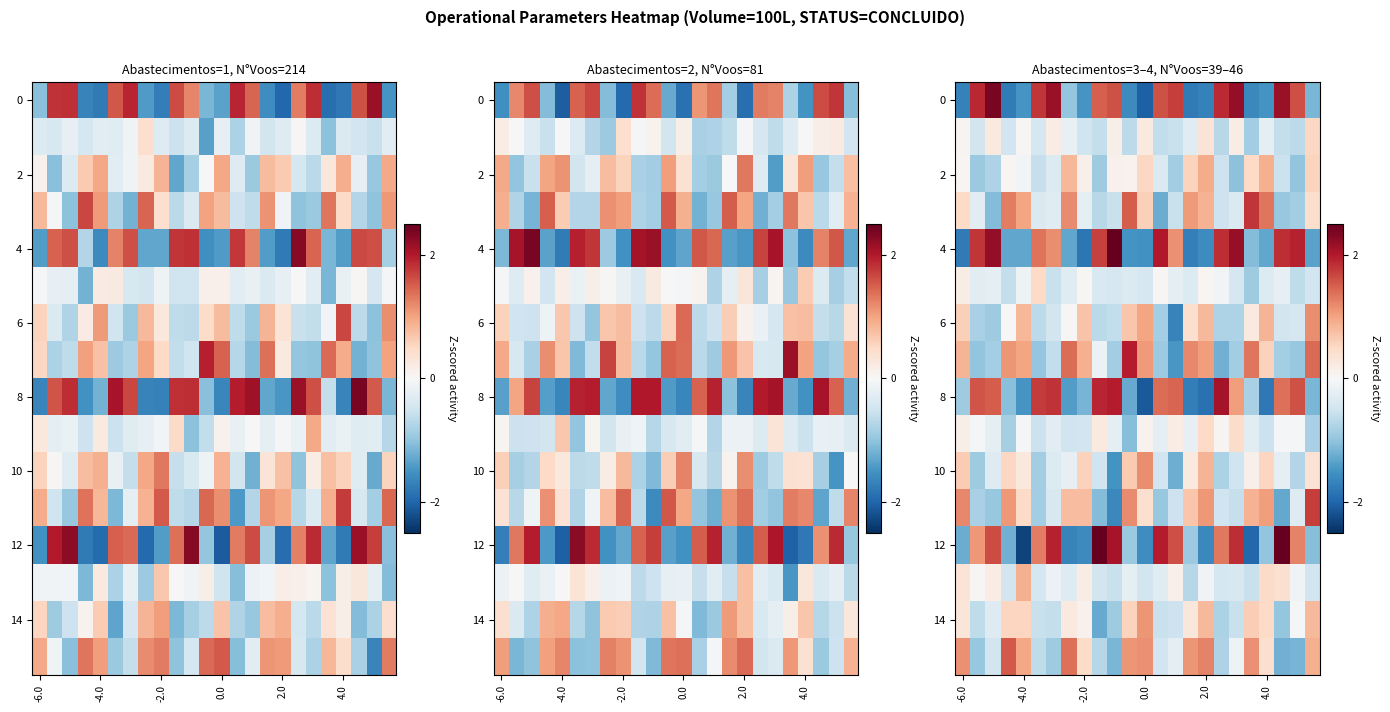

What is the sum of all 0 values?

3.7